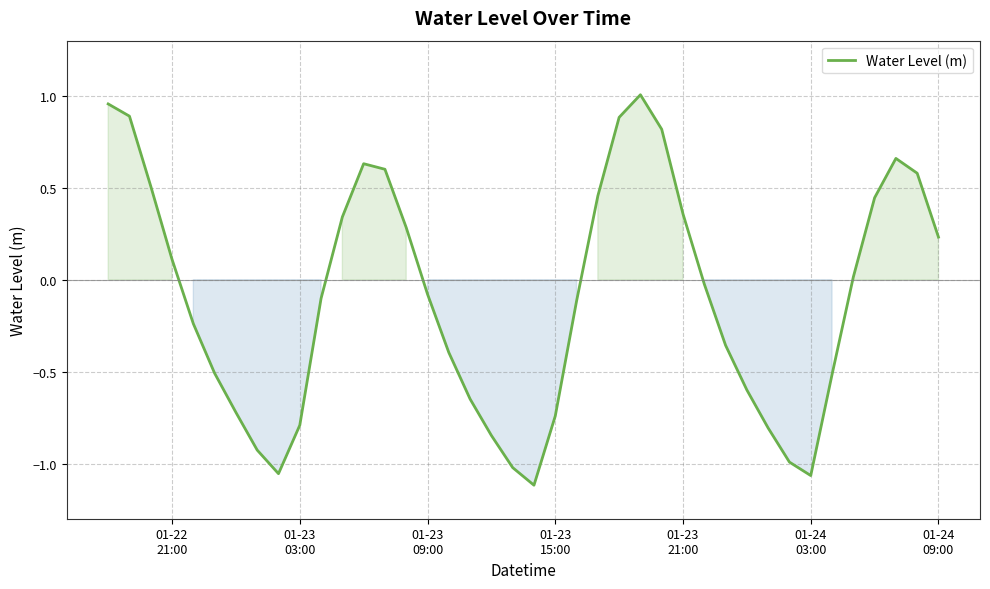

True or false: there are more than 0 points higher than both neighbors.

True